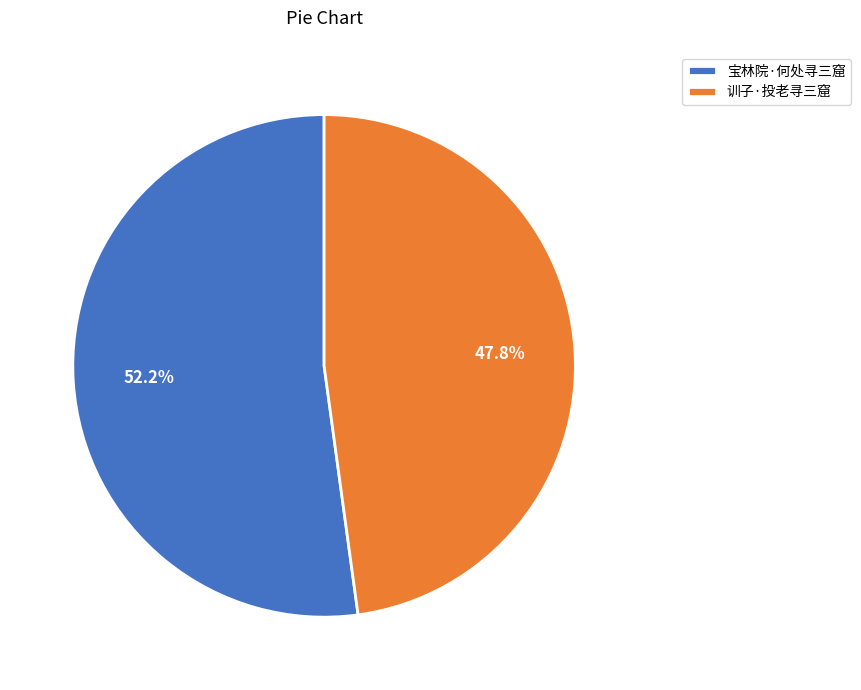

Which category has the smallest portion of the pie?

训子·投老寻三窟